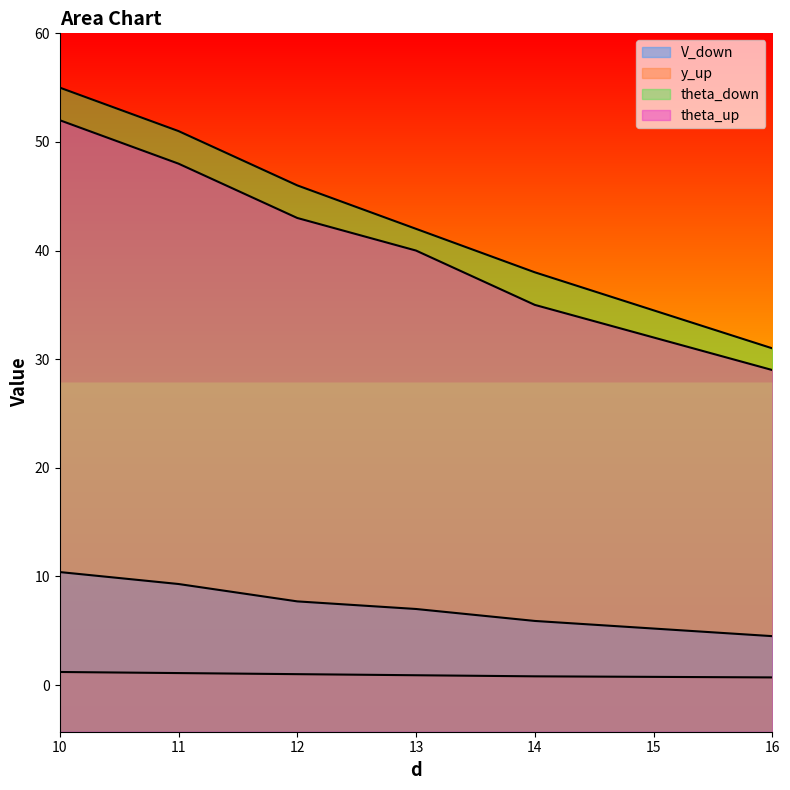

True or false: theta_down has more than 2 points higher than both neighbors.

False